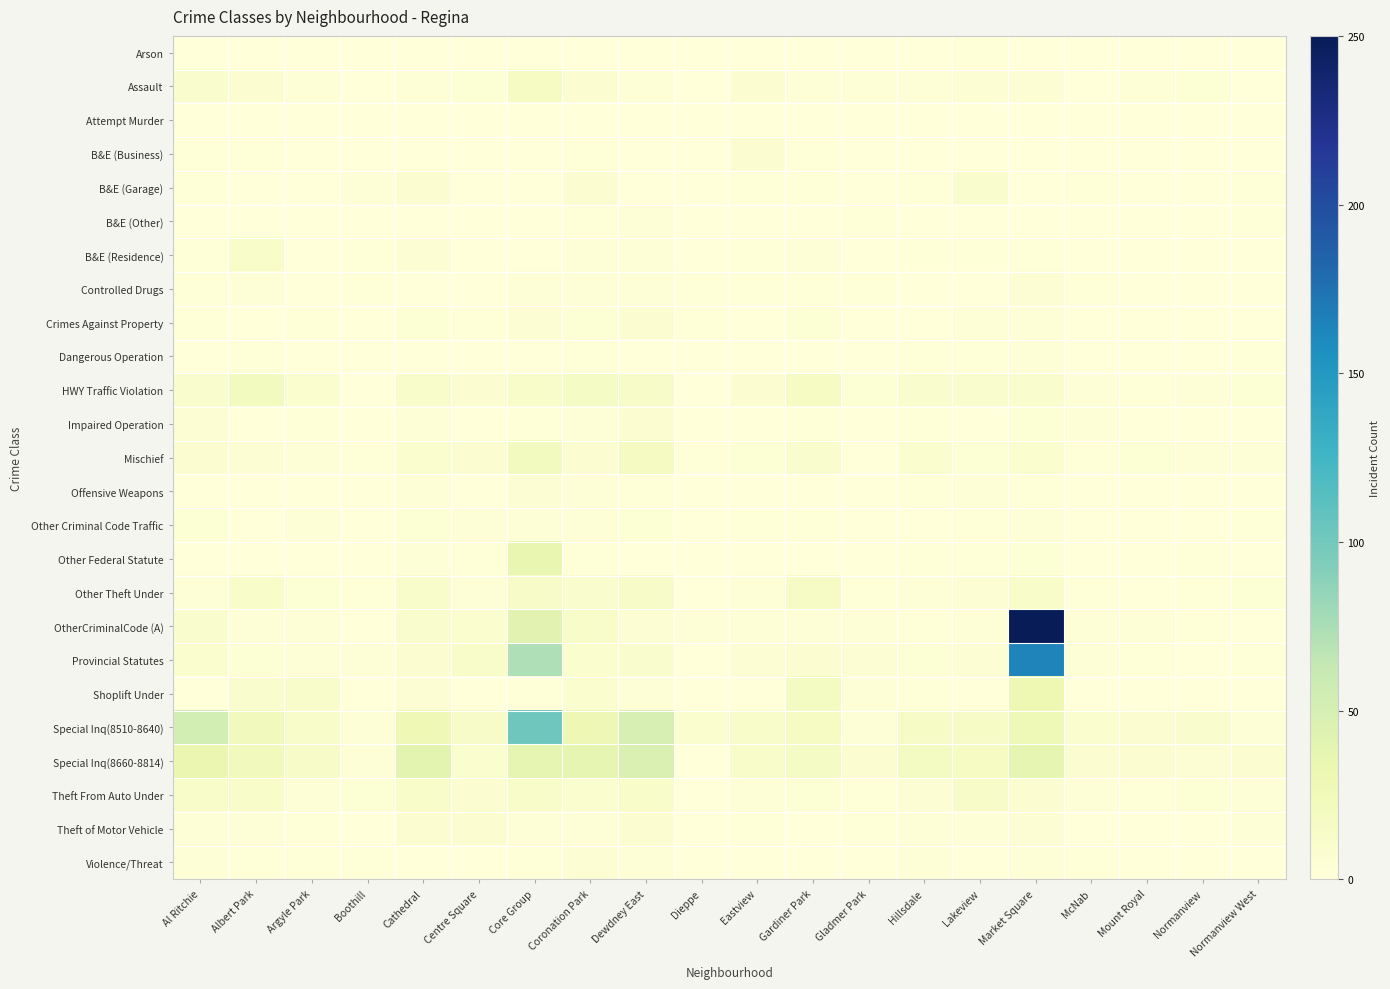

At Hillsdale, list the series in order from smallest to largest.

Arson, Attempt Murder, B&E (Business), B&E (Other), Controlled Drugs, Crimes Against Property, Other Criminal Code Traffic, B&E (Garage), B&E (Residence), Dangerous Operation, Impaired Operation, Offensive Weapons, Other Federal Statute, OtherCriminalCode (A), Shoplift Under, Other Theft Under, Theft of Motor Vehicle, Violence/Threat, Assault, Provincial Statutes, Theft From Auto Under, Mischief, HWY Traffic Violation, Special Inq(8510-8640), Special Inq(8660-8814)